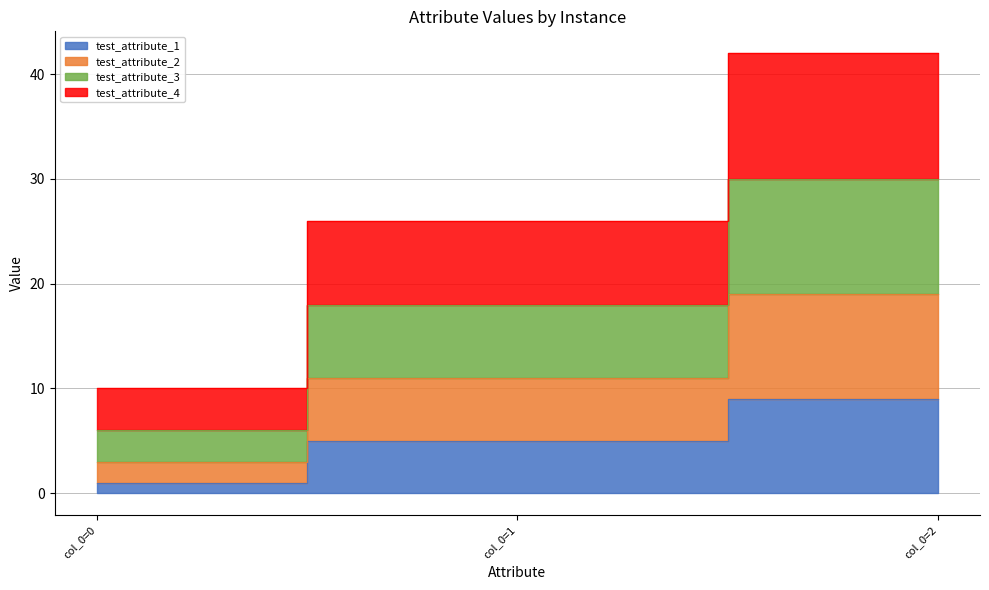

What is the maximum value for test_attribute_4?

42